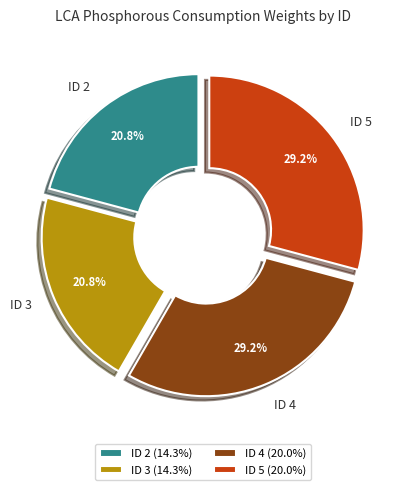

Is ID 5 the majority of the pie?

No